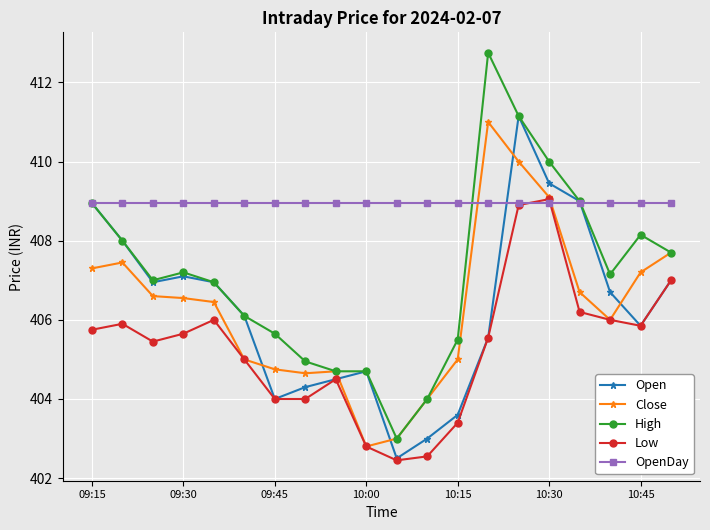

What is the maximum value shown in the chart?

412.8